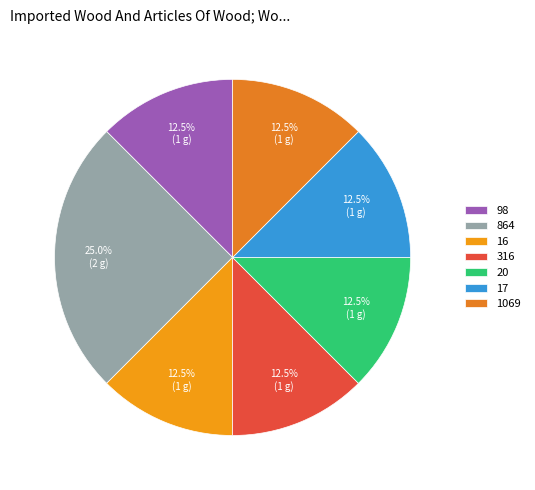

The 316 slice represents 12% of the pie. True or false?

True